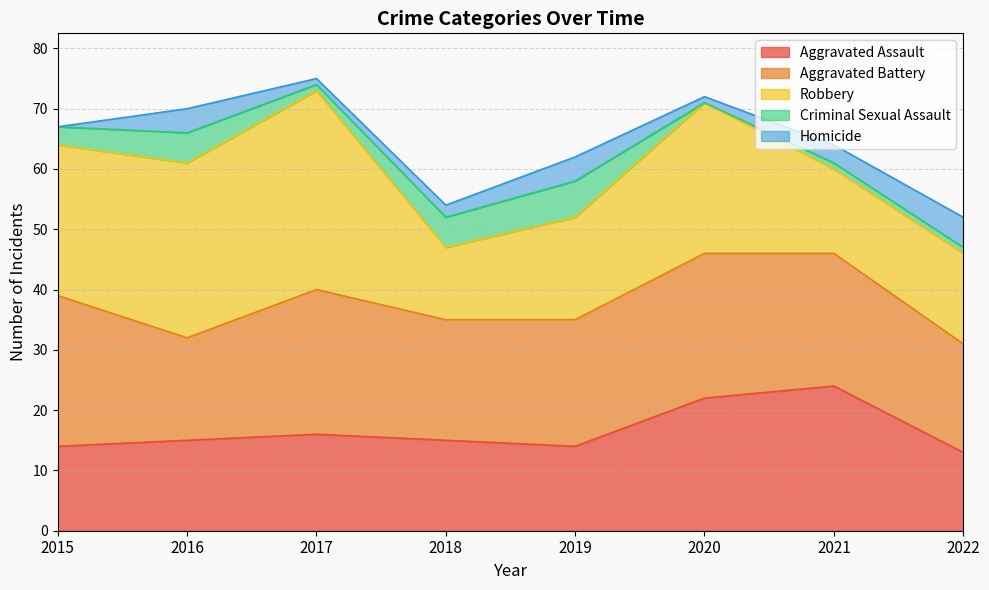

What is the difference between the highest and lowest values at 2016?

25